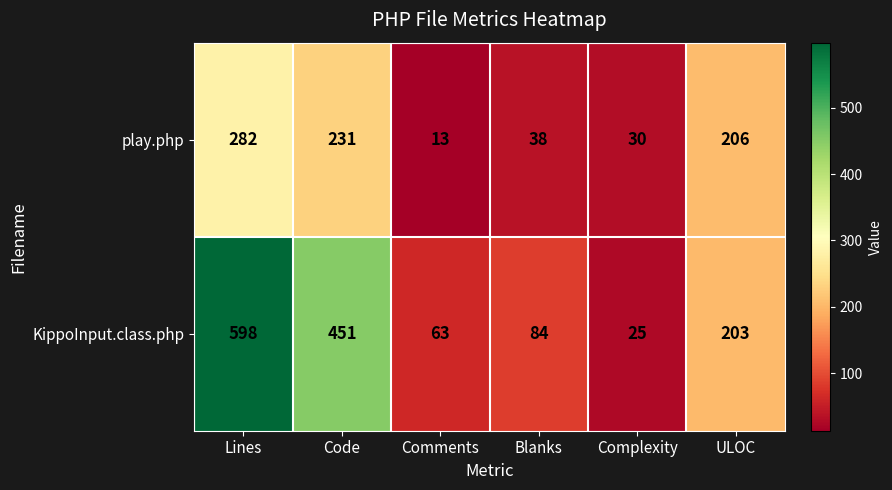

Is it true that play.php equals 206 at ULOC?

True